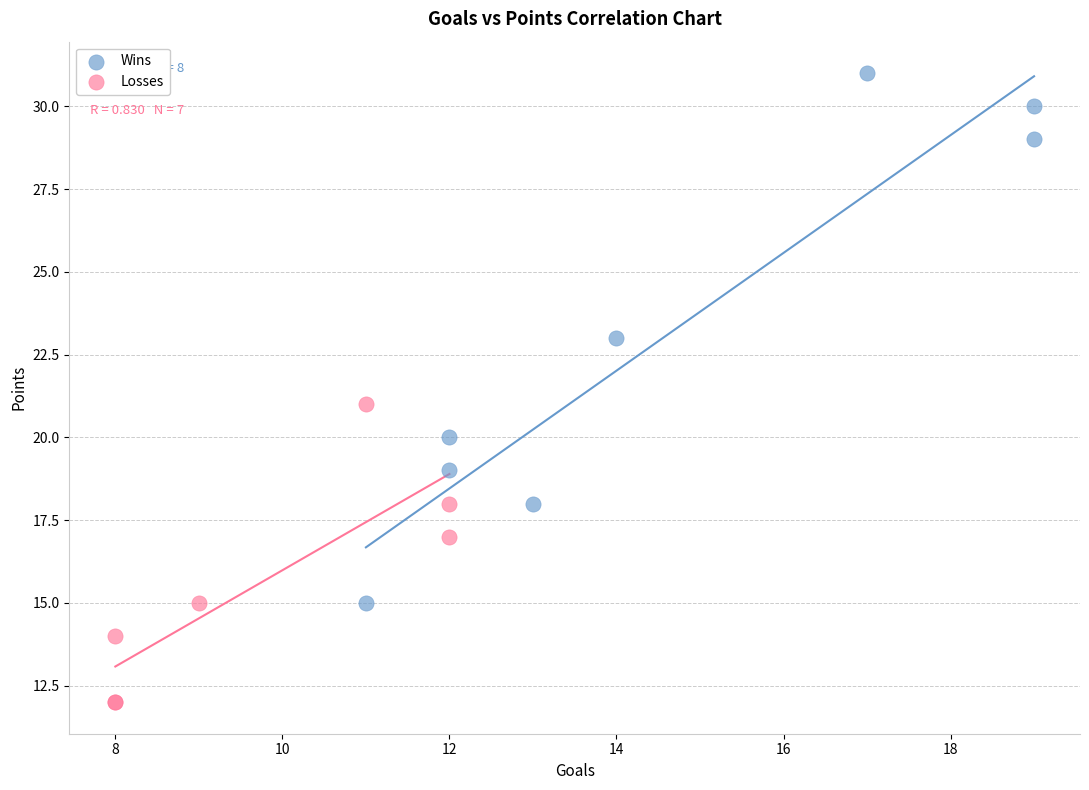

Which series reaches the minimum Y coordinate?

Losses